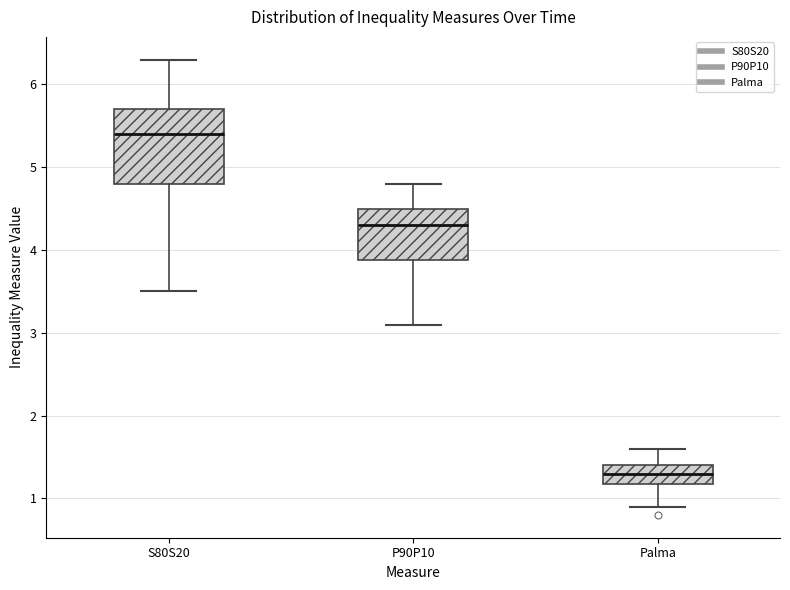

Reading left to right, transcribe this box plot: for each box, give where its median line is, the range the box spans, and where its two whiskers end, as read against the y-axis. The values are not printed on the chart, so give them approximately, as read against the axis.

S80S20: median 5.4, box 4.8 to 5.7, whiskers 3.5 to 6.3
P90P10: median 4.3, box 3.9 to 4.5, whiskers 3.1 to 4.8
Palma: median 1.3, box 1.2 to 1.4, whiskers 0.9 to 1.6